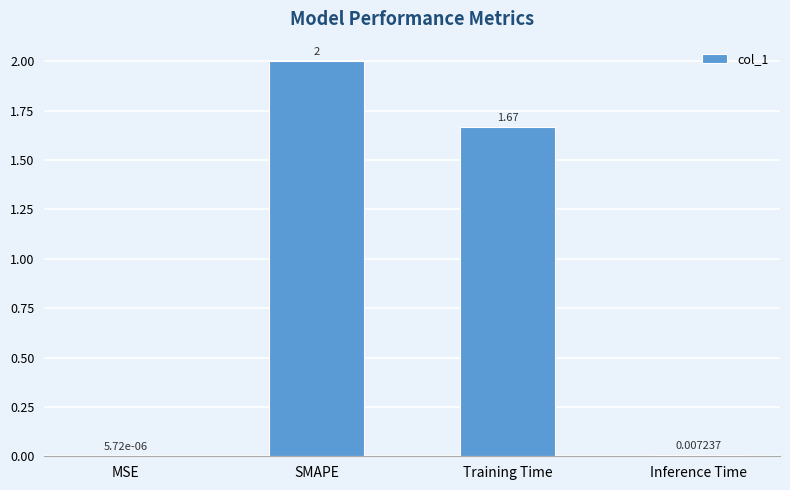

Which category has the highest value across all series?

SMAPE